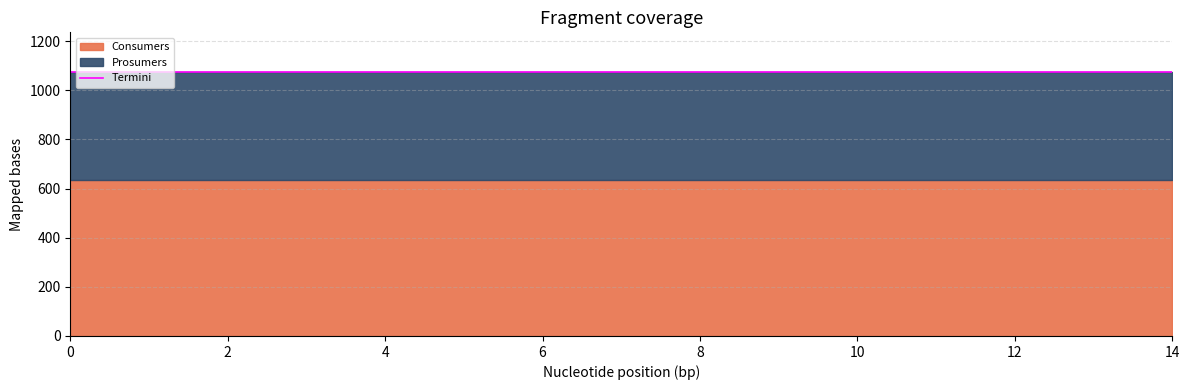

True or false: Prosumers has a value of 594 at 7.

False